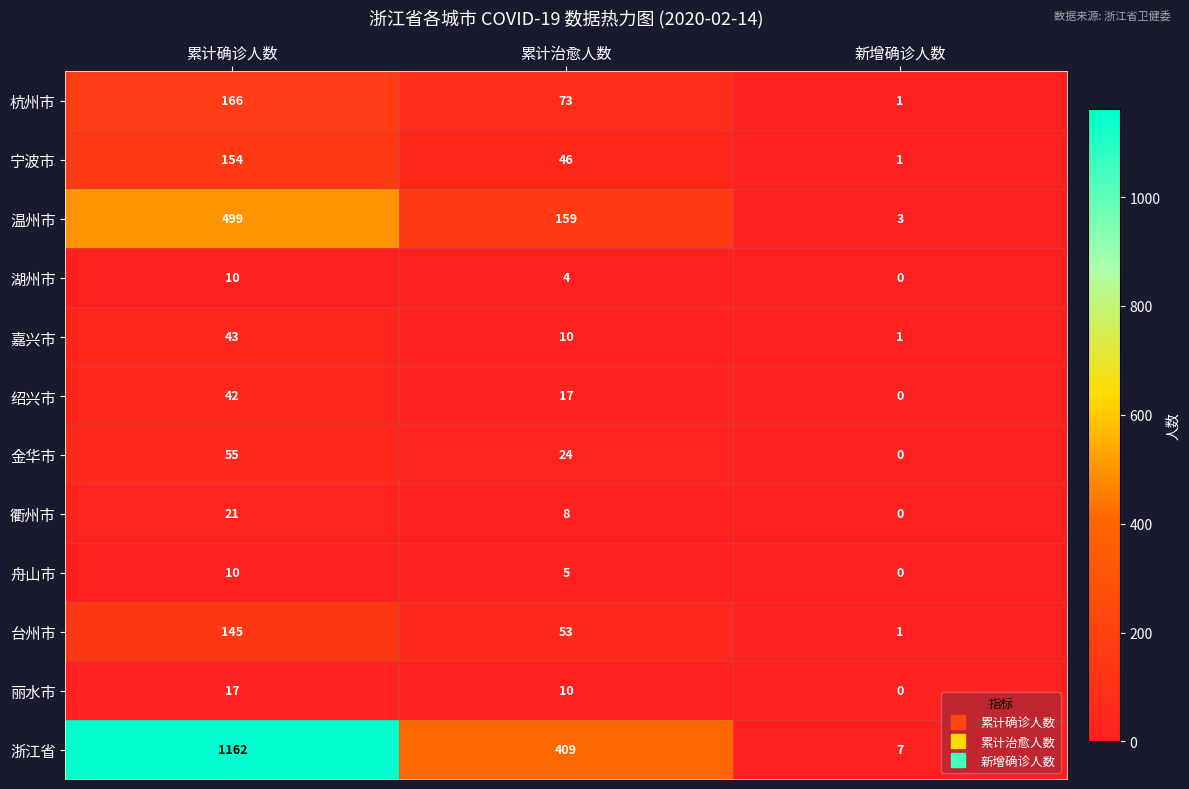

Between 累计治愈人数 and 新增确诊人数, which series saw the biggest shift?

浙江省